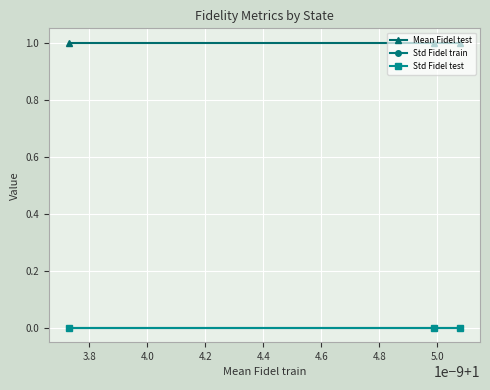

Which series has the largest total across all categories?

Mean Fidel test